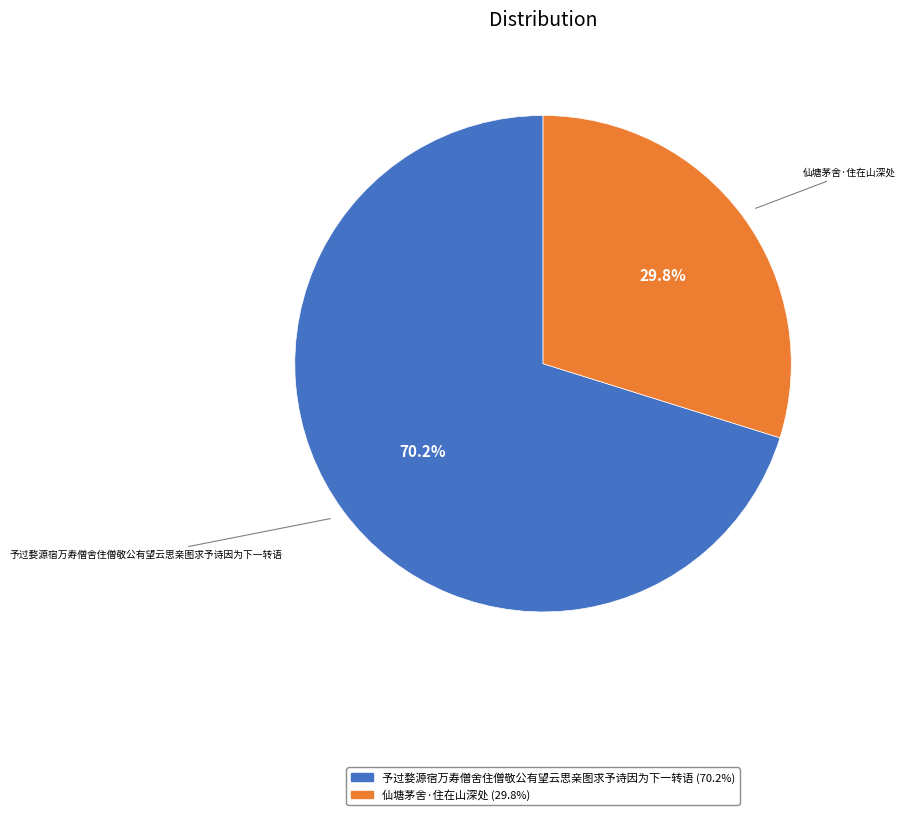

To the nearest percent, what is the difference between the largest and smallest slice percentages?

40%